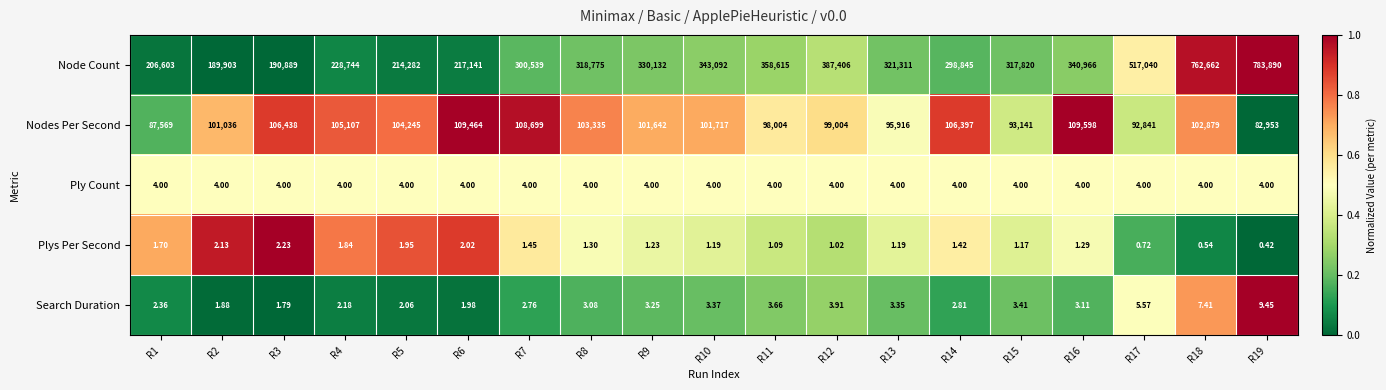

Which series changed the most between R3 and R11?

Node Count